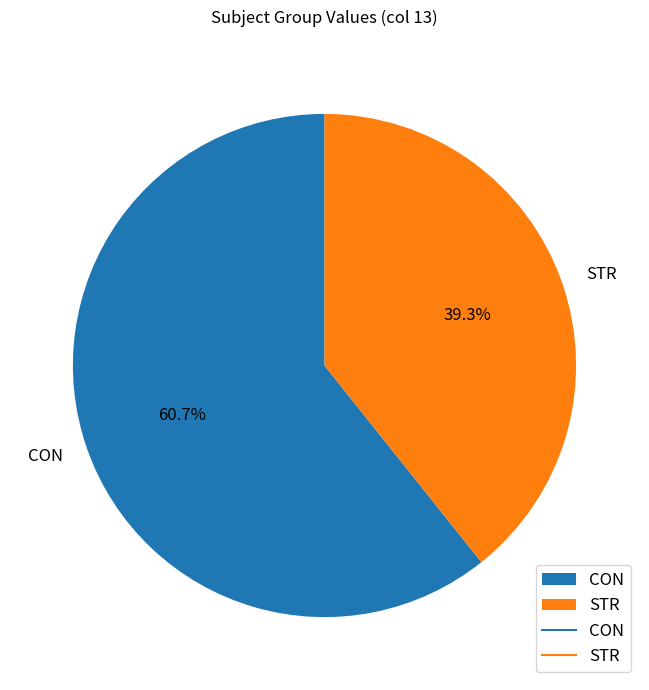

Which category has the smallest portion of the pie?

STR